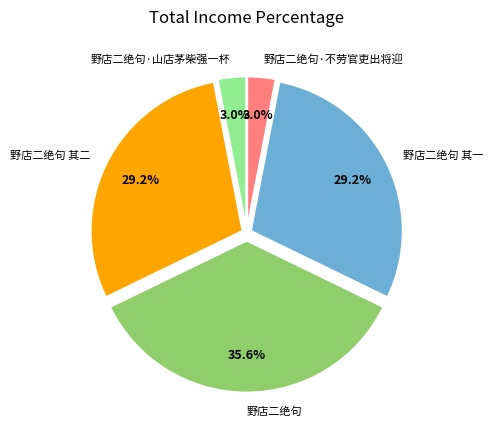

Which has a higher value, 野店二绝句·山店茅柴强一杯 or 野店二绝句 其二?

野店二绝句 其二